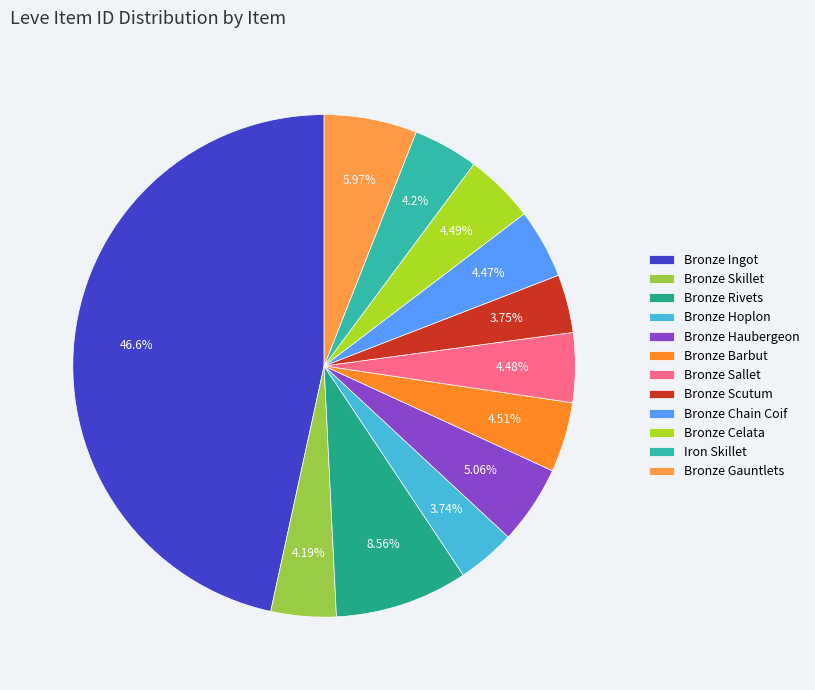

The Bronze Celata slice represents 4% of the pie. True or false?

True